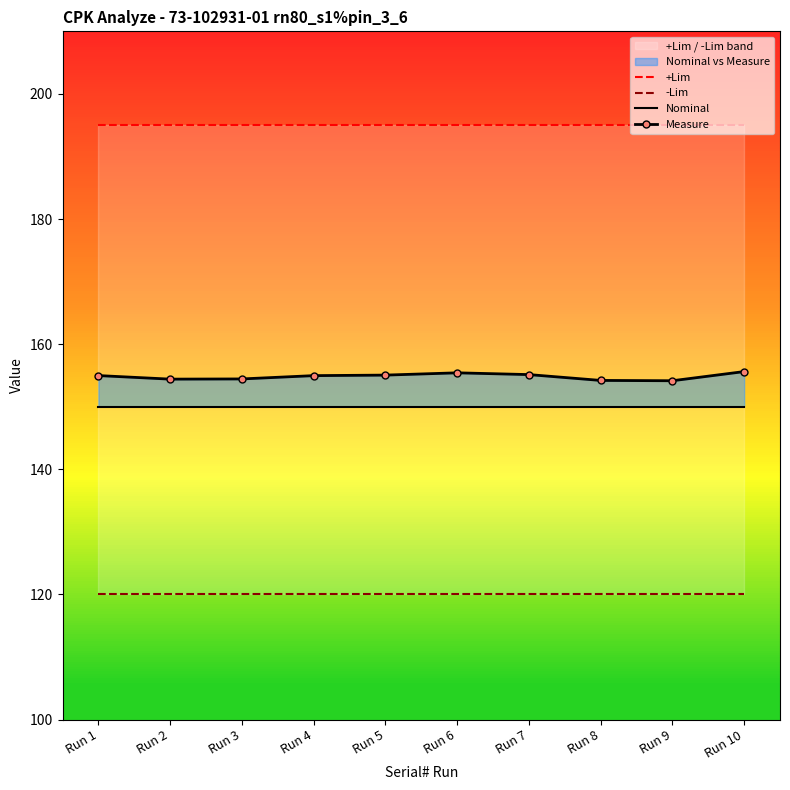

At Run 2, list the series in order from largest to smallest.

+Lim, Measure, Nominal, -Lim